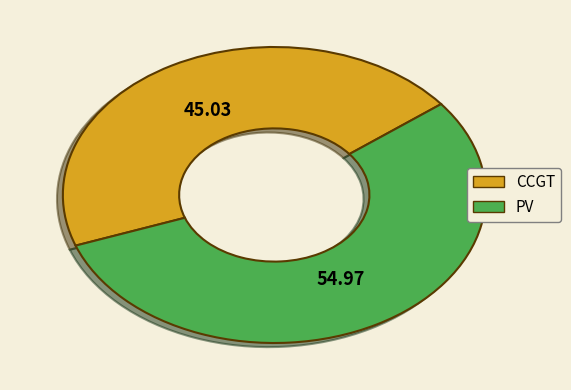

Does any single category account for the majority?

Yes